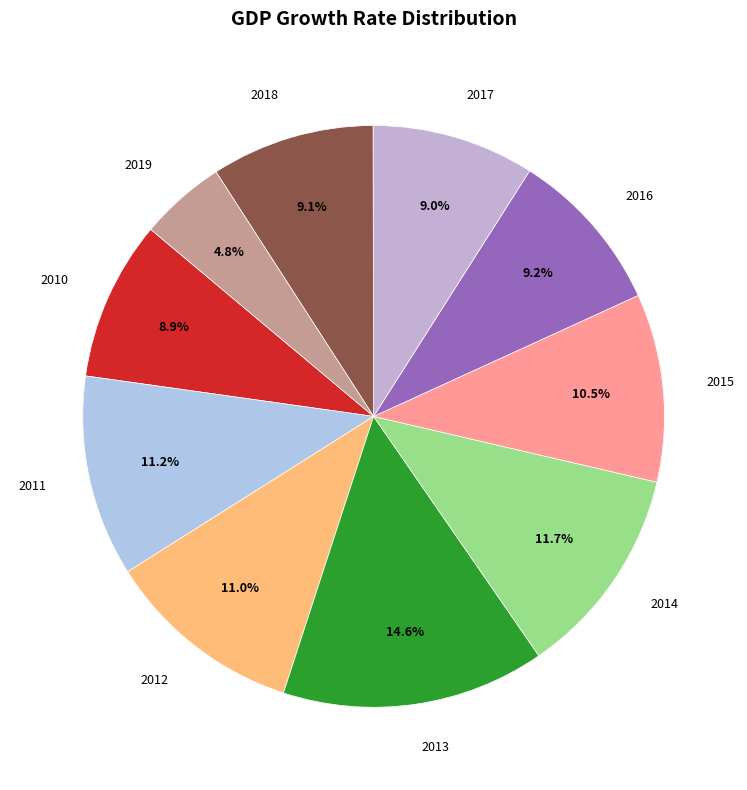

How many segments does this pie chart have?

10